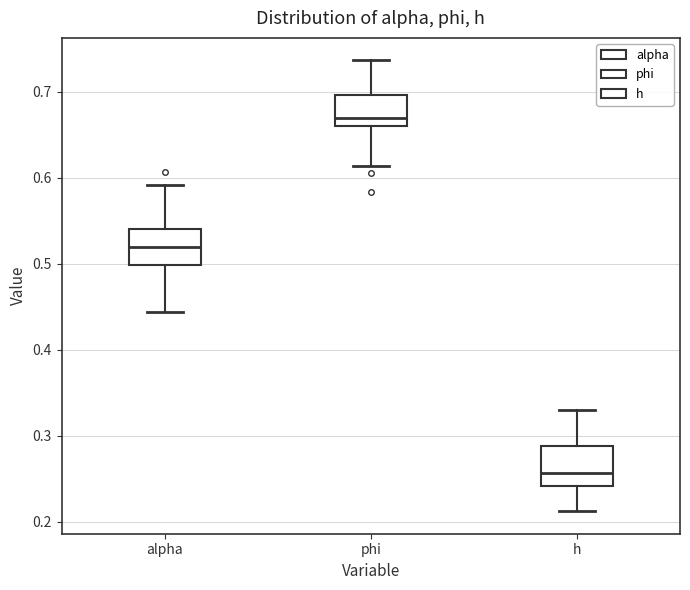

Where is the upper edge of the box for phi on the y-axis? The values are not printed on the chart, so give them approximately, as read against the axis.

0.70